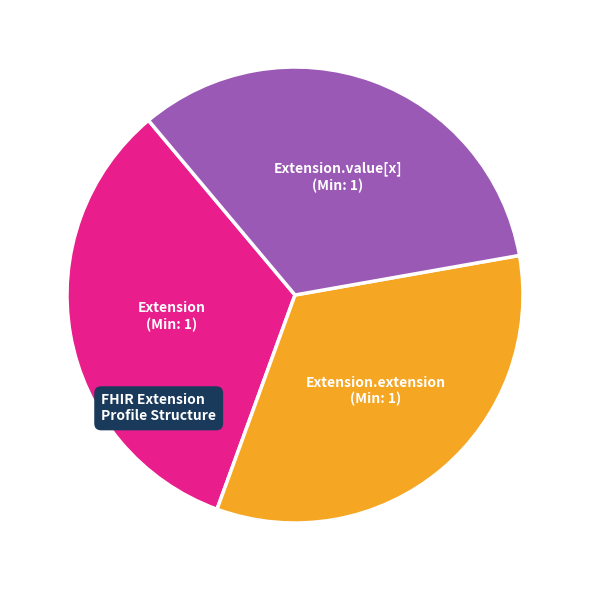

Does any single category account for the majority?

No